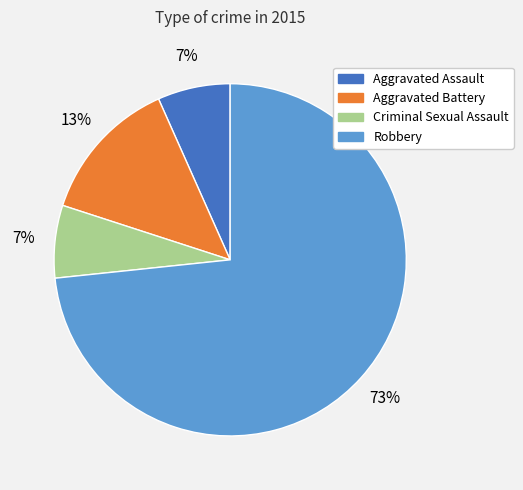

Is it true that Aggravated Battery is 13% of the pie?

True